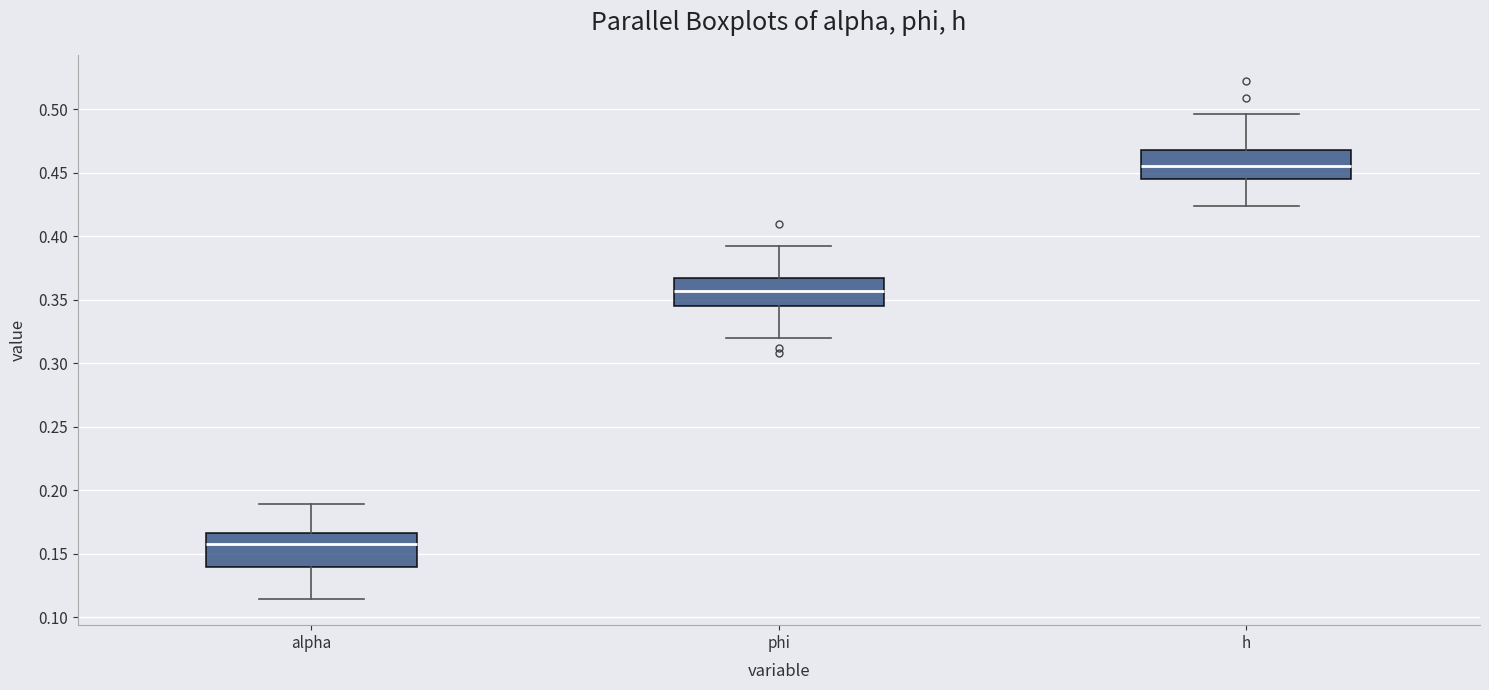

Which box has the highest median line?

h